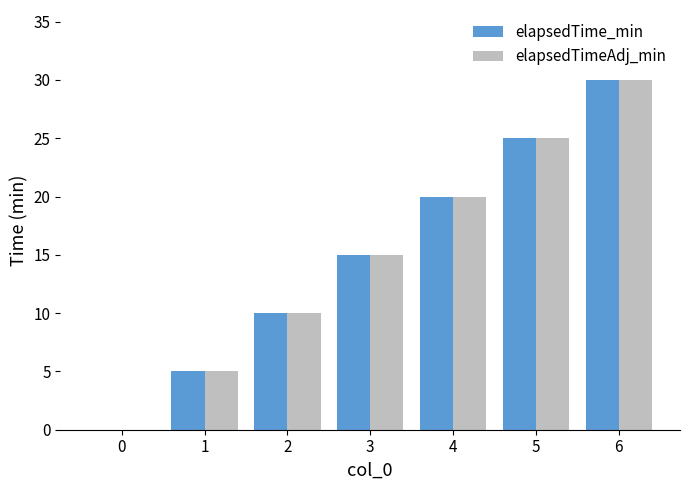

What is the sum of all elapsedTime_min values?

105